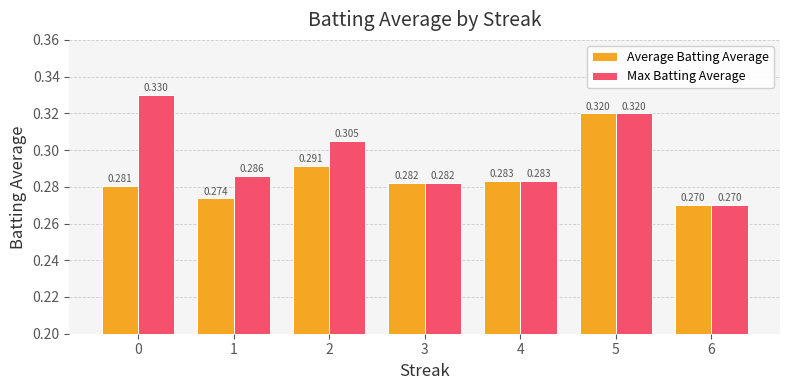

Is it true that Average Batting Average equals 0.1 at 6?

False